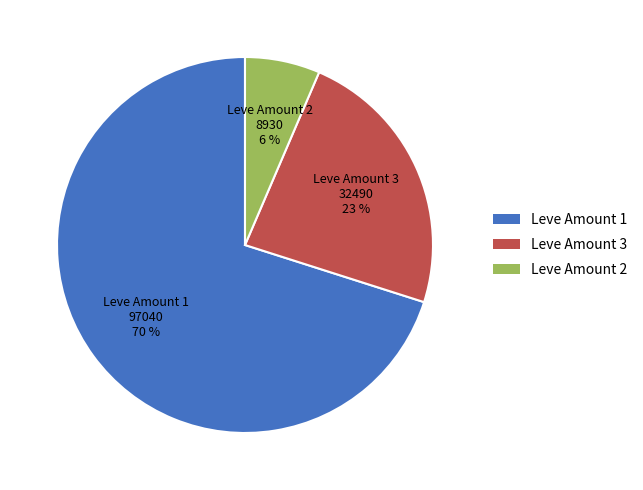

Is there a majority slice in this chart?

Yes